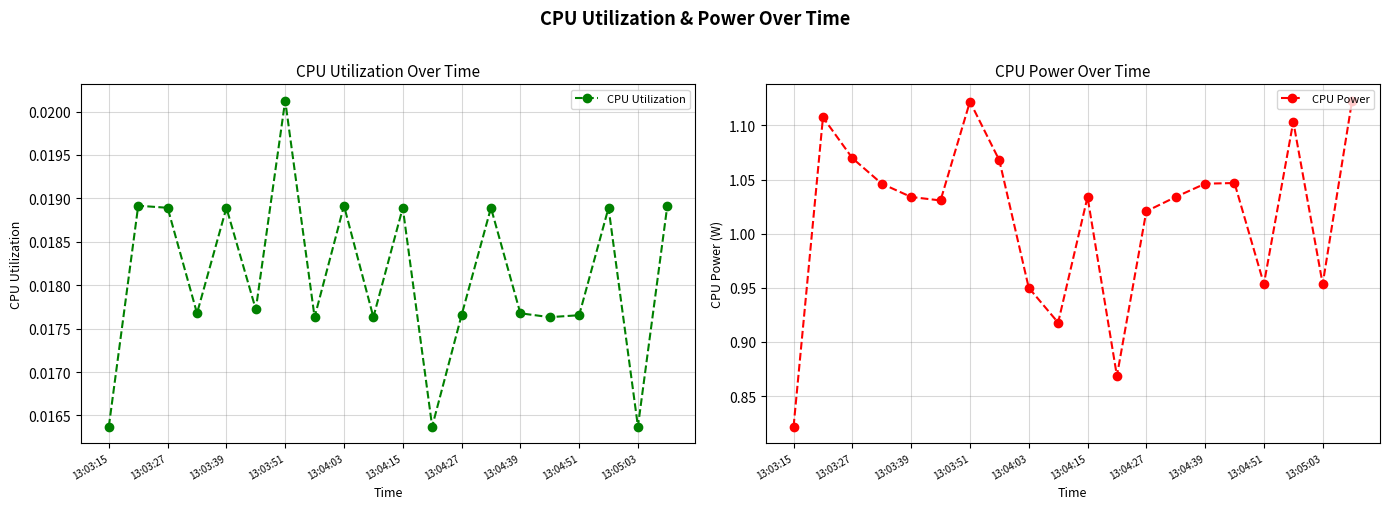

The value of CPU Power at 13:03:15 is 0.8. True or false?

True